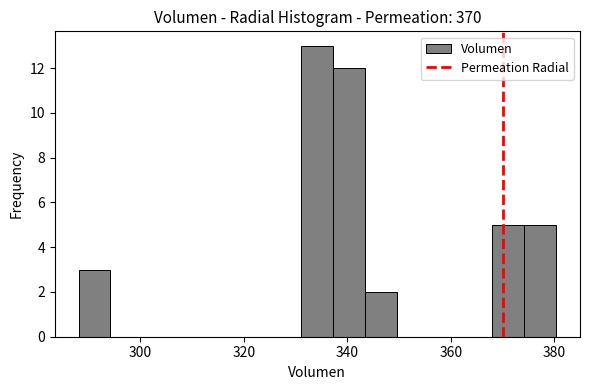

Around what value on the x-axis is the tallest bar? Give the approximate position of its centre, as read against the axis.

334